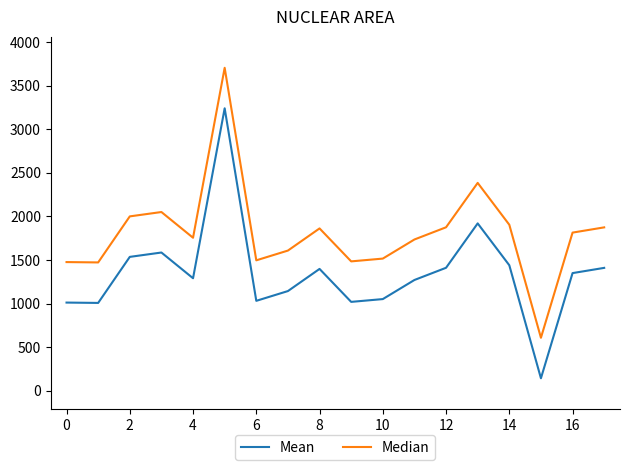

What is the smallest value displayed?

144.0